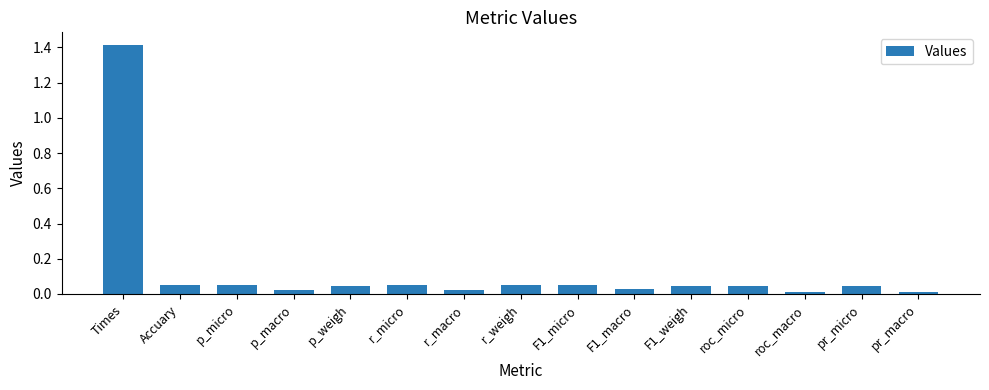

What is the maximum value shown in the chart?

1.4